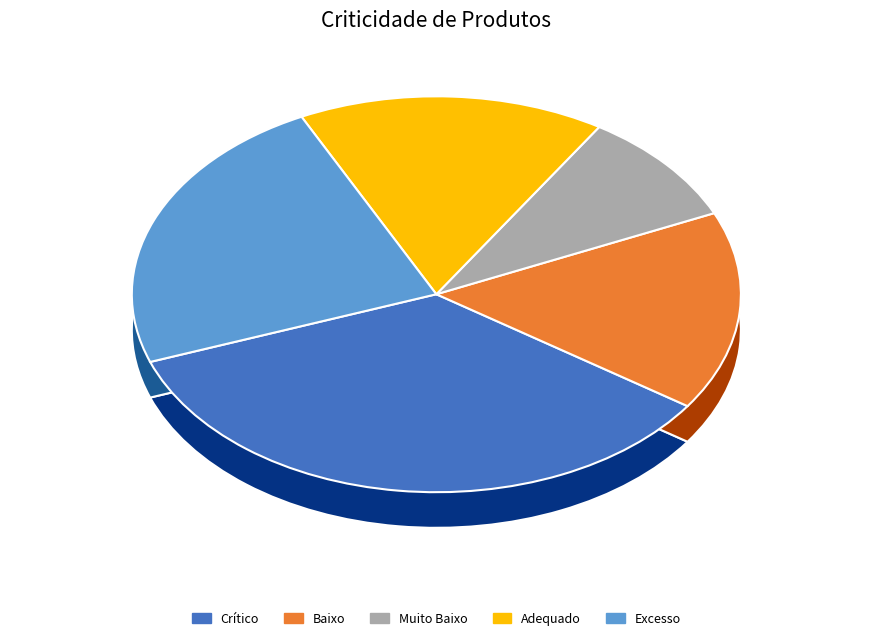

To the nearest percent, what is the difference between the Muito Baixo and Crítico slice percentages?

26%